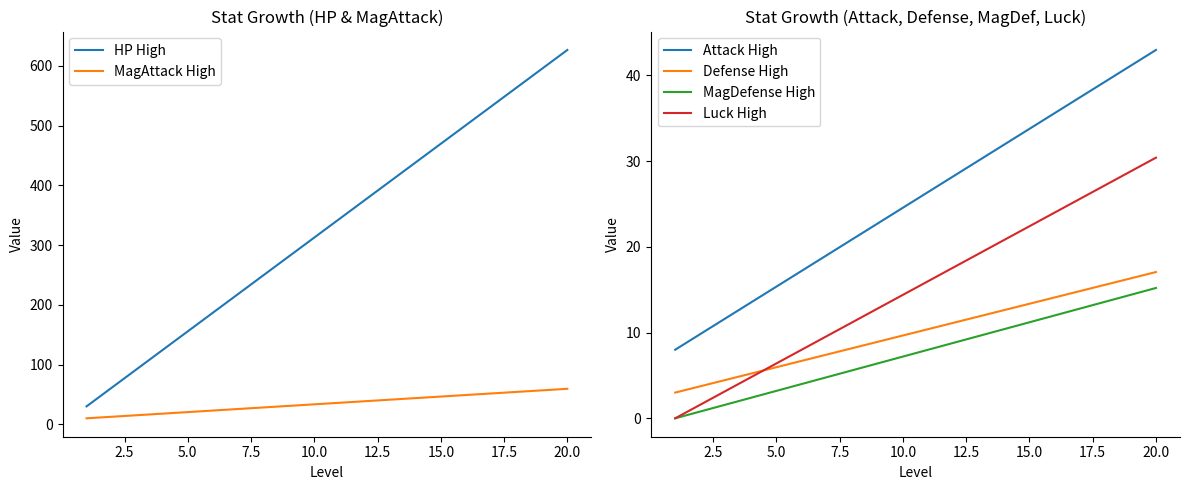

The Luck High series shows 9.5 at 10.0. True or false?

False